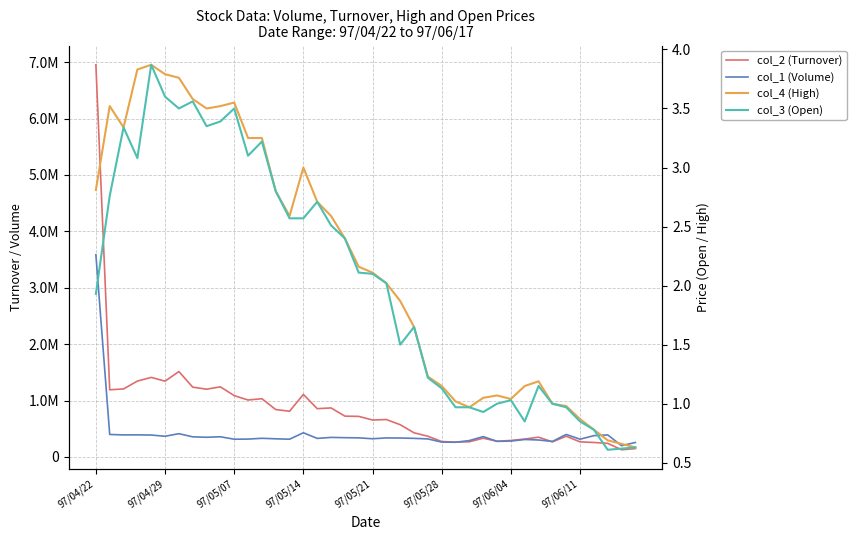

True or false: col_1 (Volume) has more than 1 interior local peaks.

True